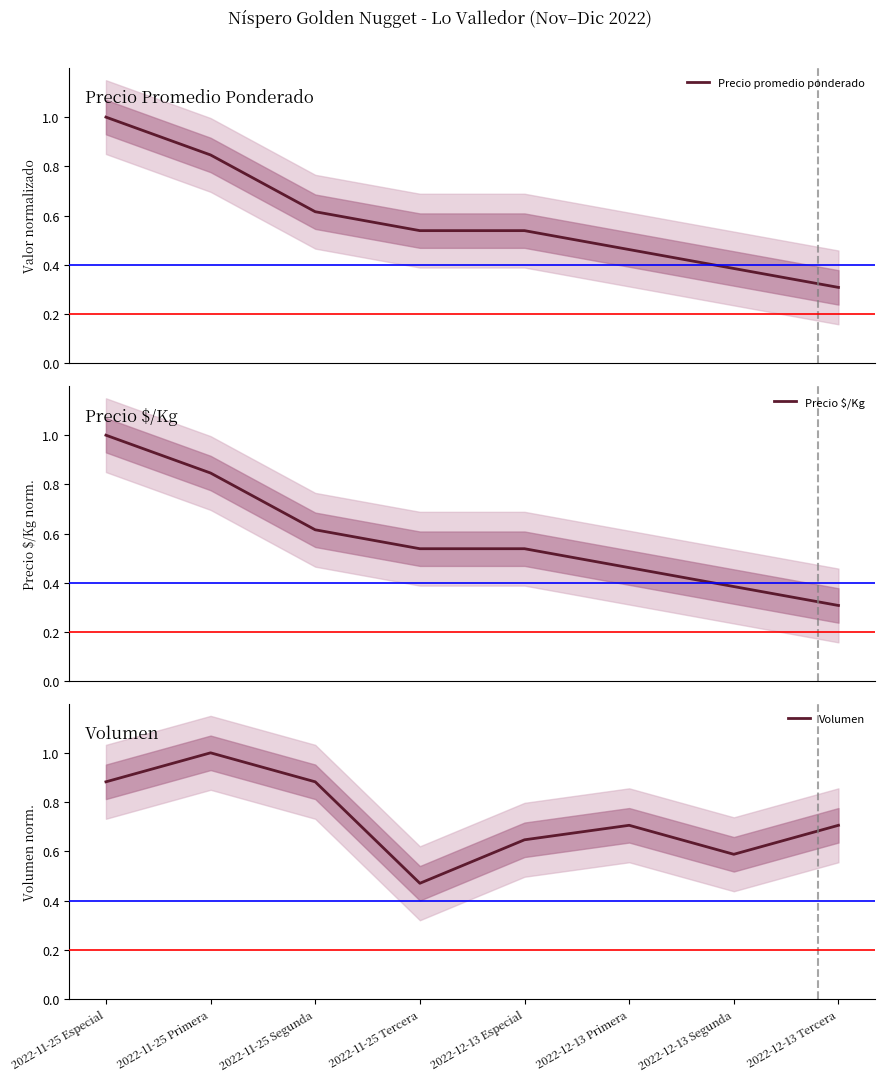

Is it true that Volumen equals 0.3 at 2022-12-13 Especial?

False